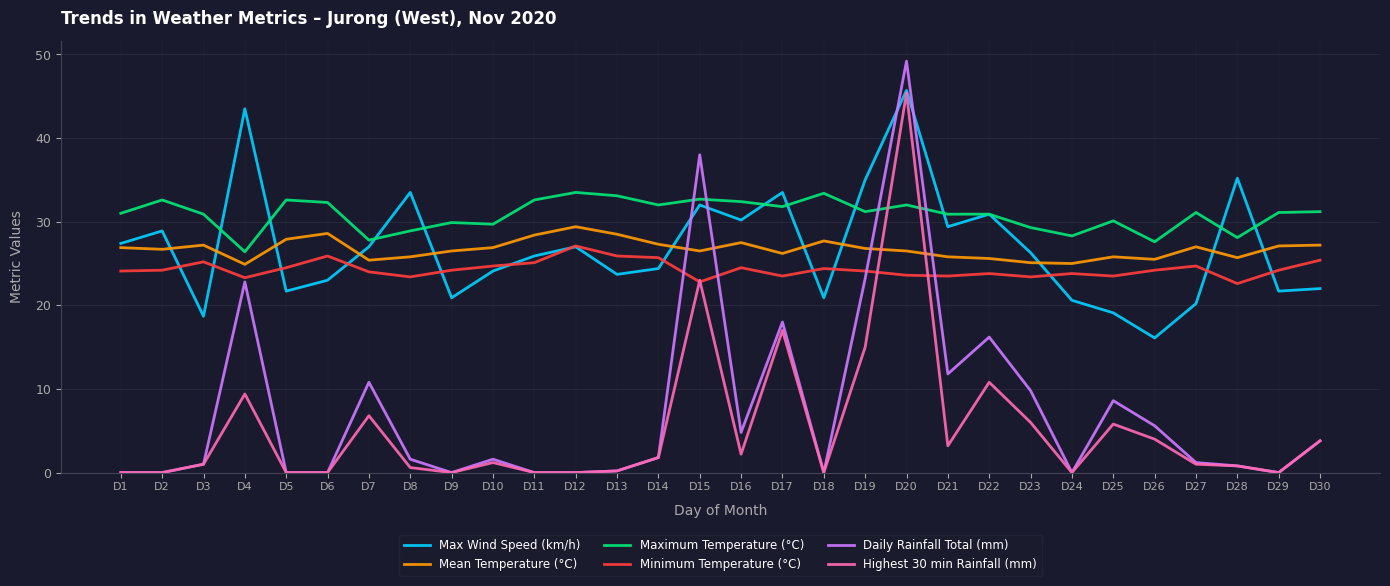

What is the average value of the Maximum Temperature (°C) series?

30.8